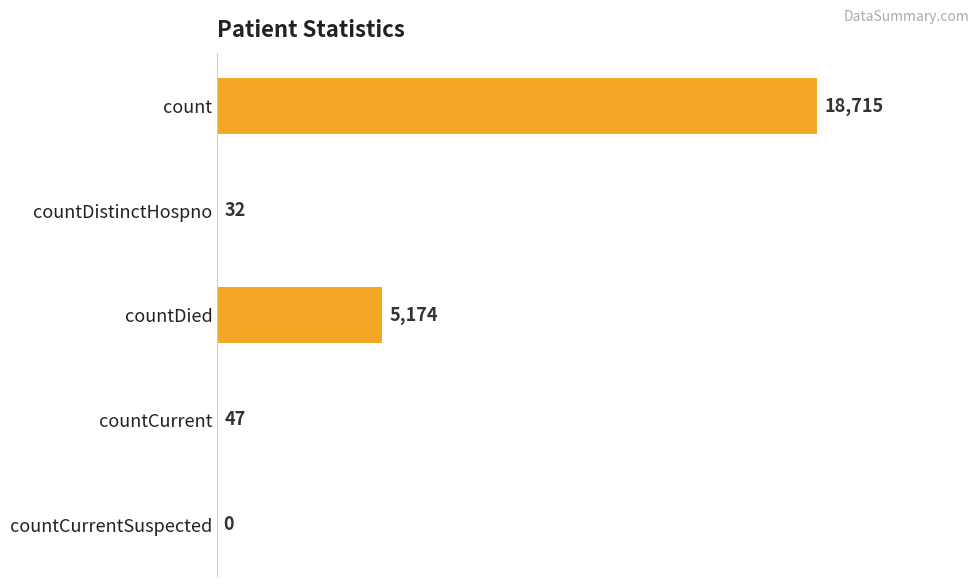

What is the change in value from countCurrent to countCurrentSuspected?

-47